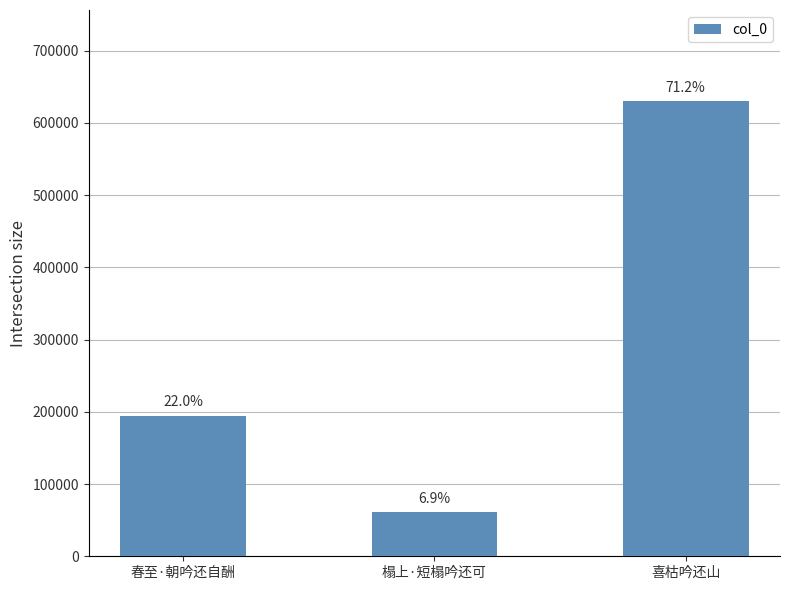

How many bars are there in total?

3